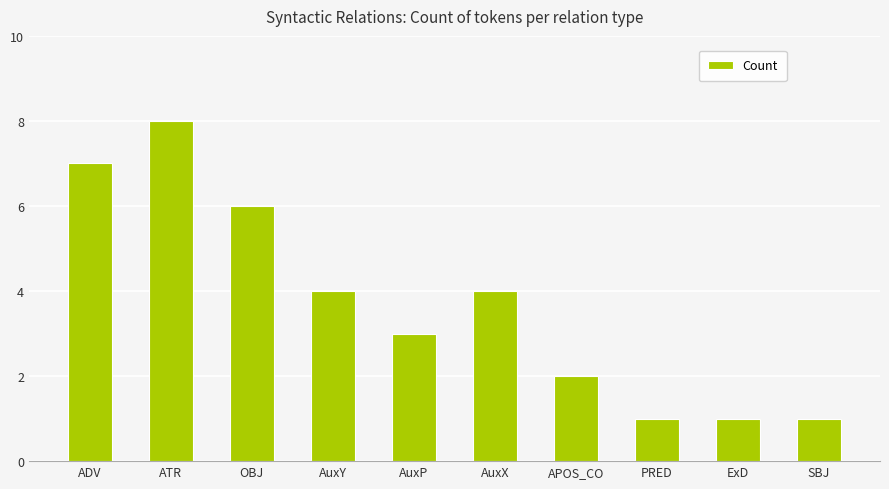

Reading left to right, list all the values displayed in this chart.

7	8	6	4	3	4	2	1	1	1